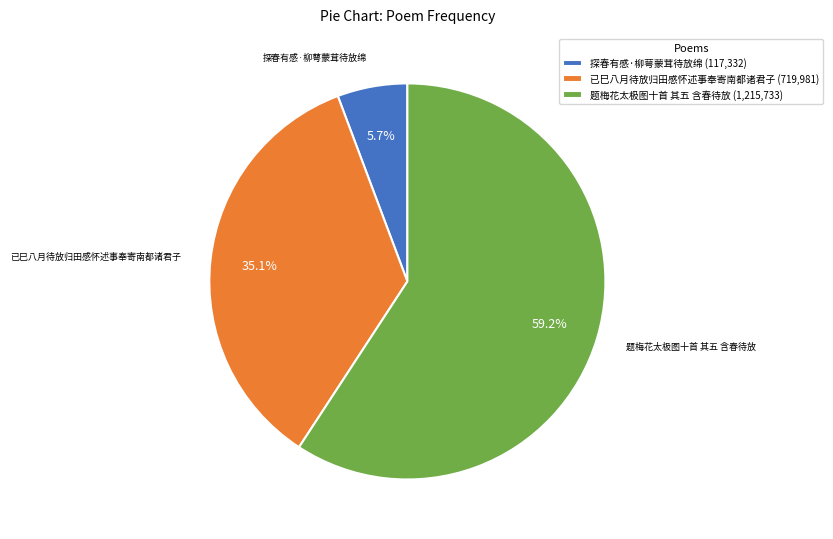

How many segments does this pie chart have?

3